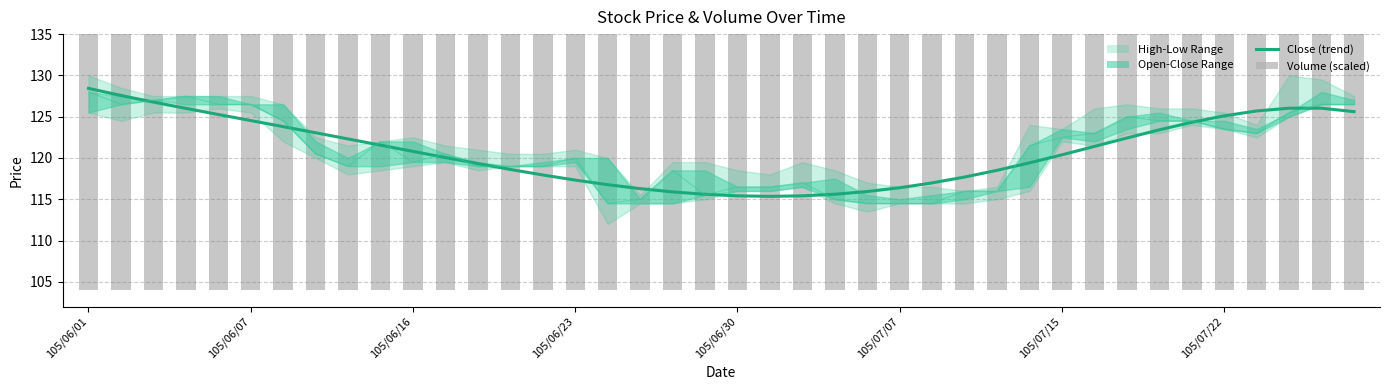

What position from the right is 9?

31